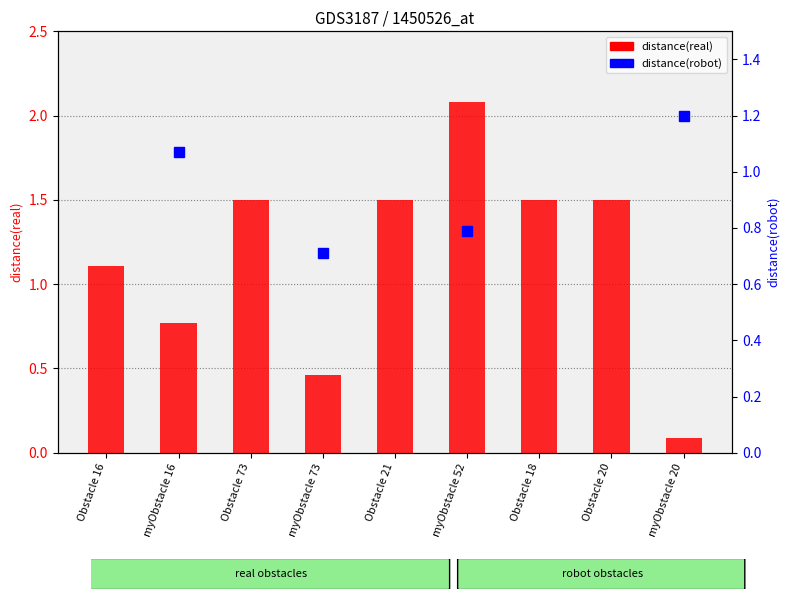

Which category has the highest value across all series?

myObstacle 52